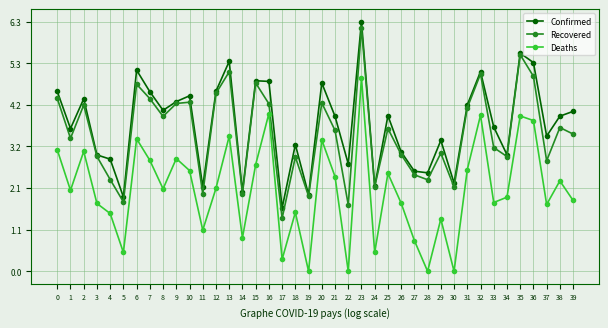

True or false: Recovered has a value of 4.9 at 36.

True